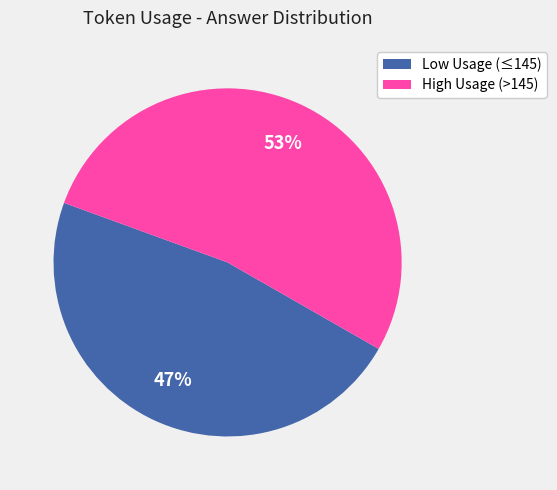

Rank the categories by value from lowest to highest.

Low Usage (≤145), High Usage (>145)